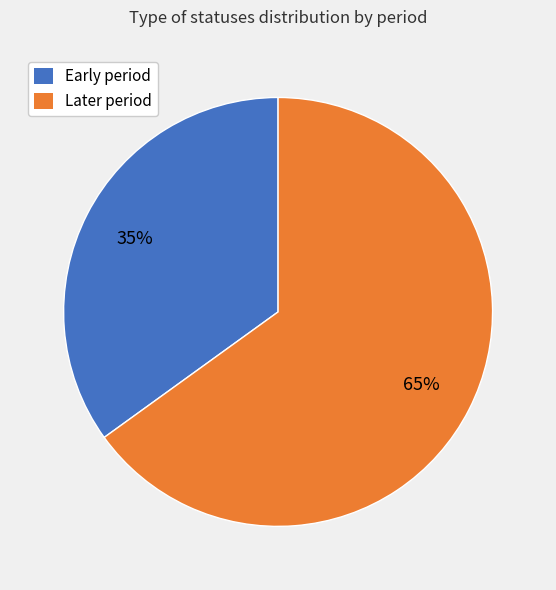

To the nearest percent, what portion does Early period represent?

35%